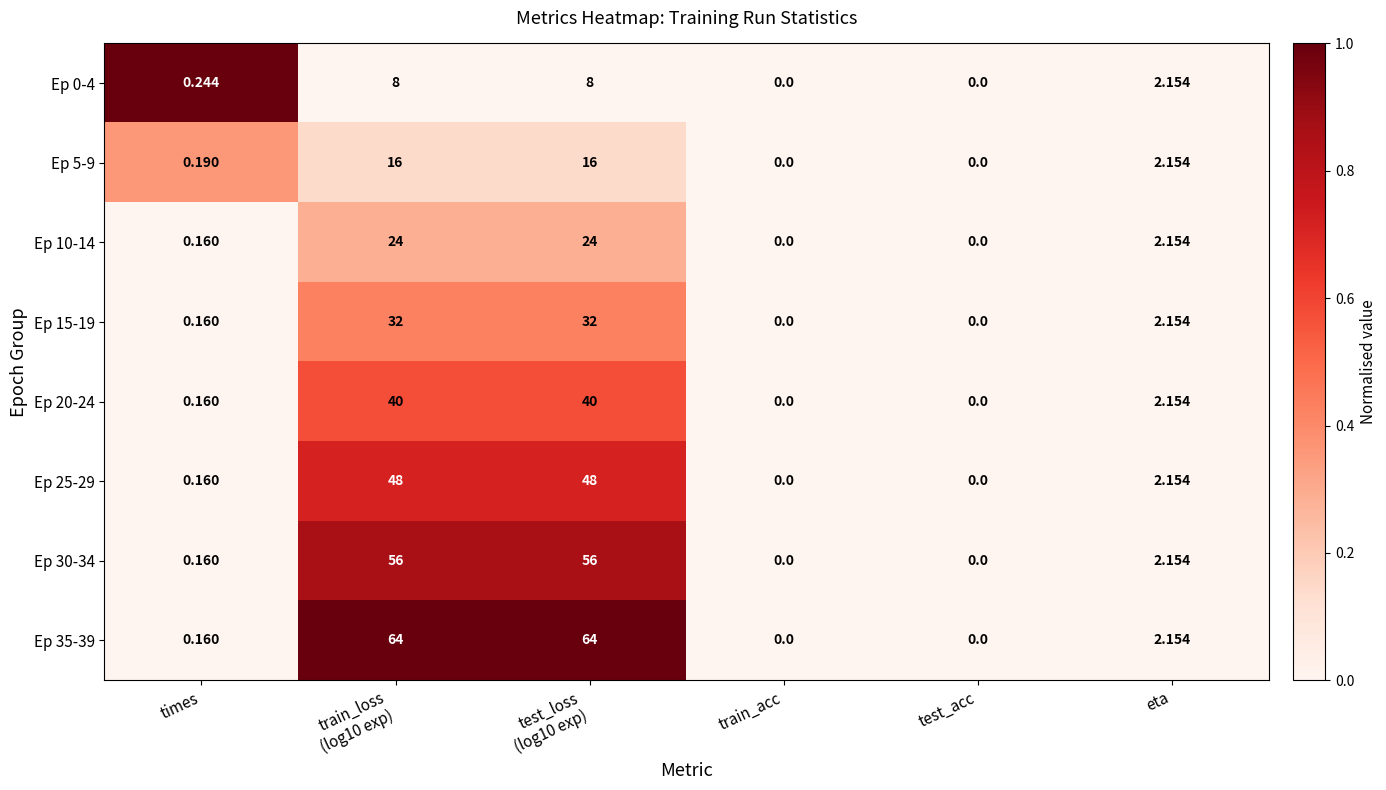

Is the value of Ep 10-14 at train_acc greater than the value of Ep 25-29 at times?

No